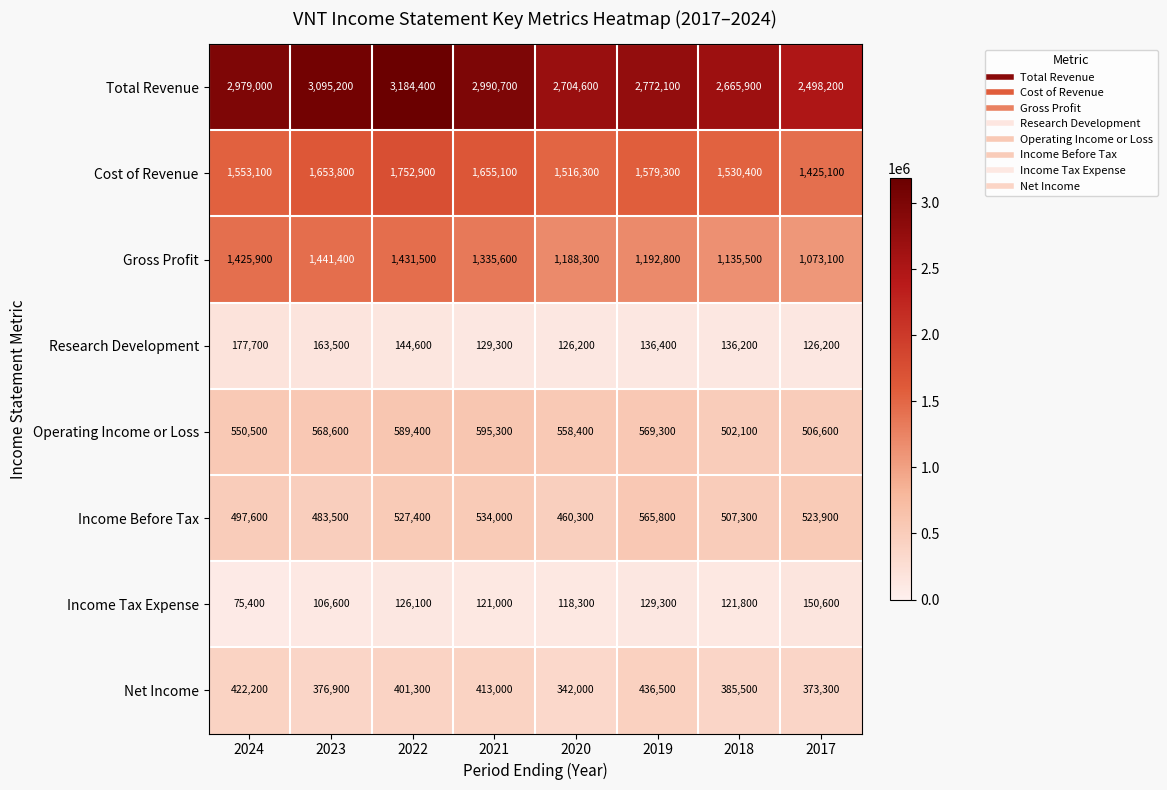

At which label is Cost of Revenue closest to 1589000?

2019